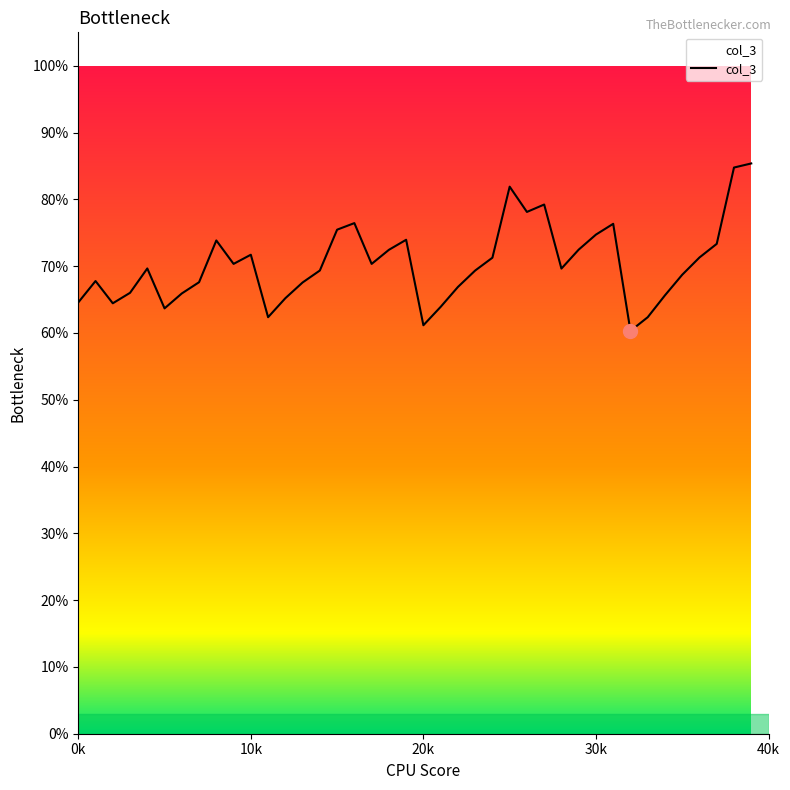

How many values are between 0 and 1?

40